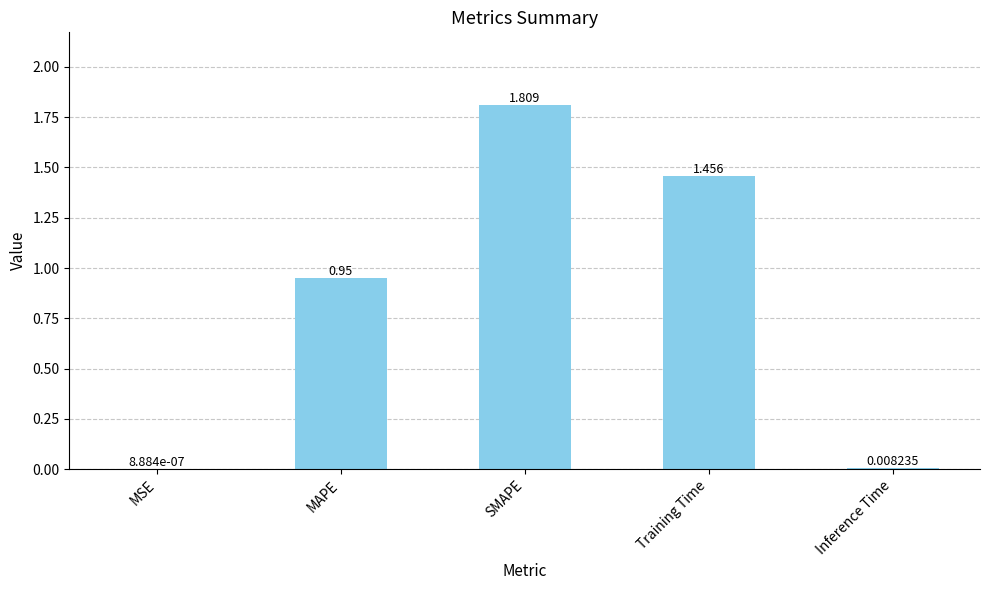

Where is the data nearest to the value 0?

MSE